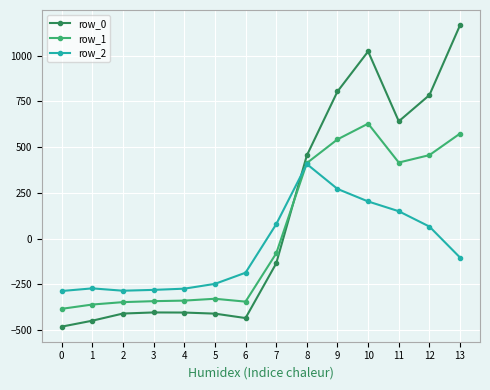

What value does the row_0 series have at 6?

-435.0